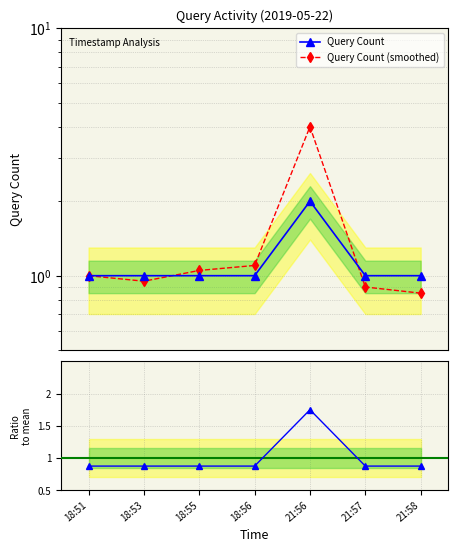

At which category is the sum across all series the highest?

21:56